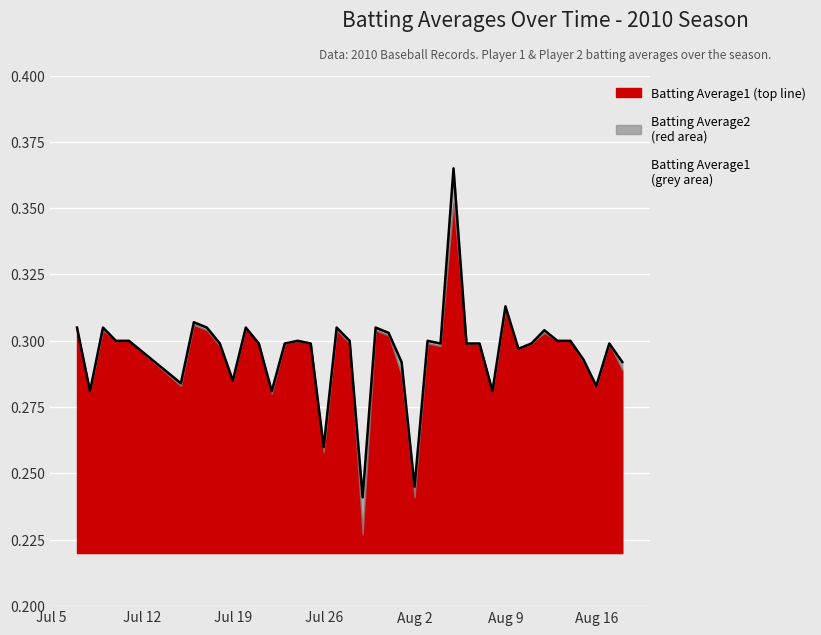

Does the chart display data point markers on the line(s)?

No